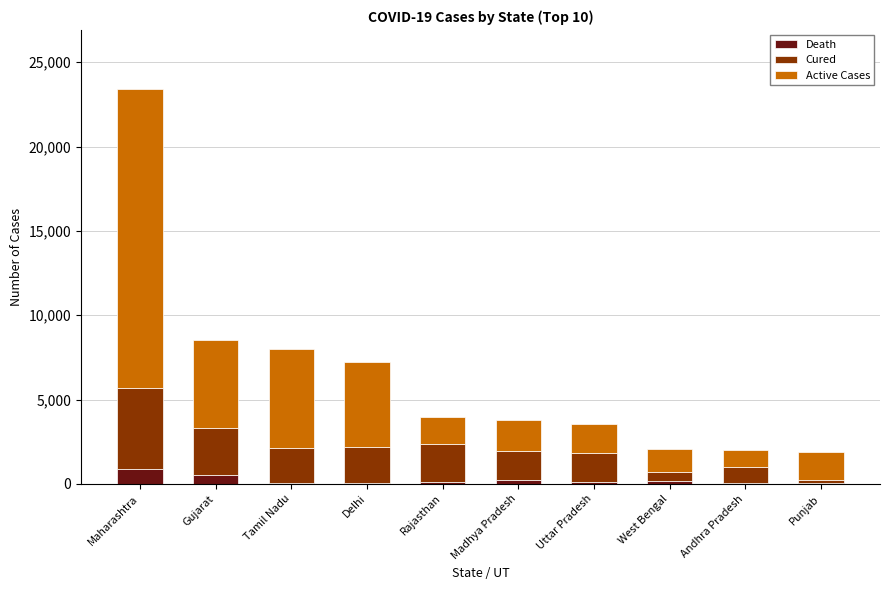

At which category is the sum across all series the highest?

Maharashtra